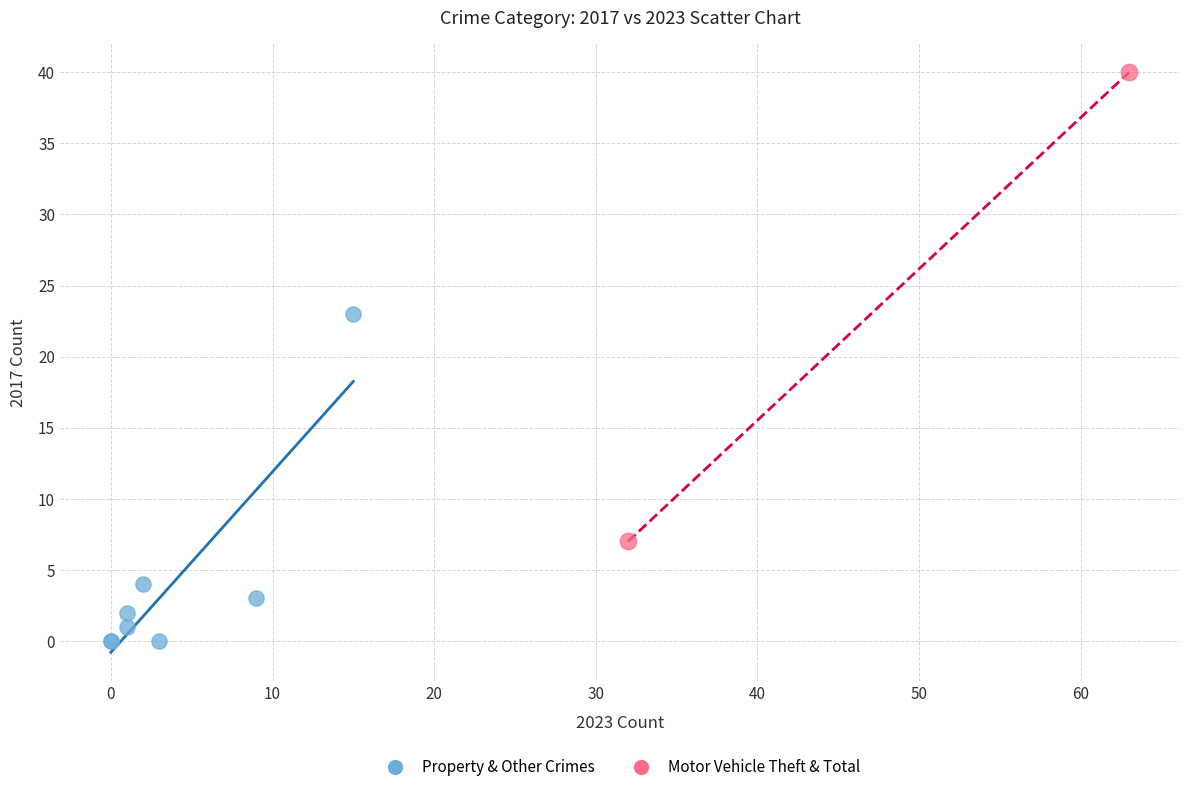

What are all the series names shown in the legend?

Property & Other Crimes, Motor Vehicle Theft & Total